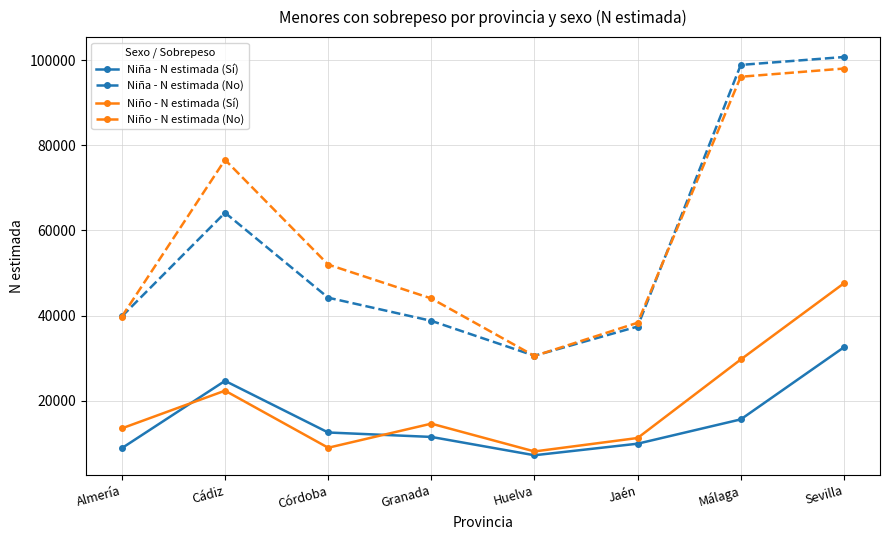

How many interior local peaks does the Niño - N estimada (Sí) series have?

2